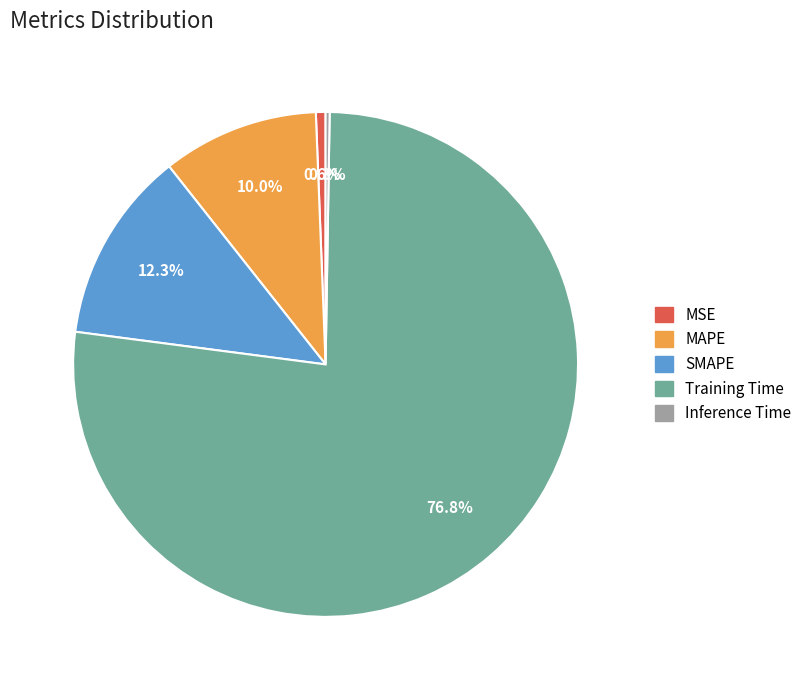

Which slice is the largest?

Training Time